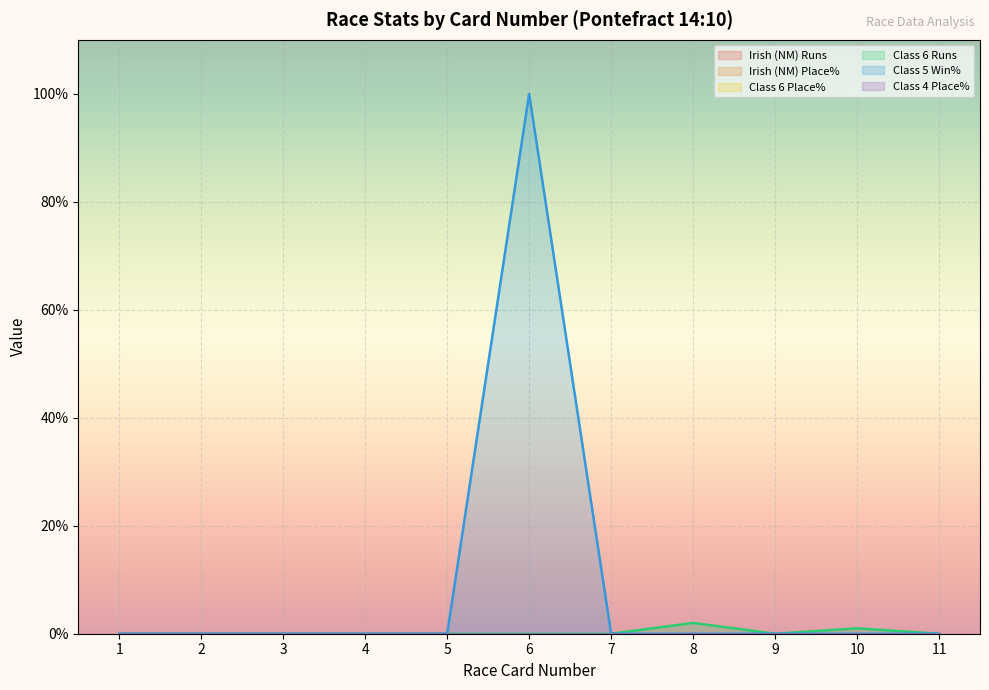

At how many categories does at least one series exceed 26?

1